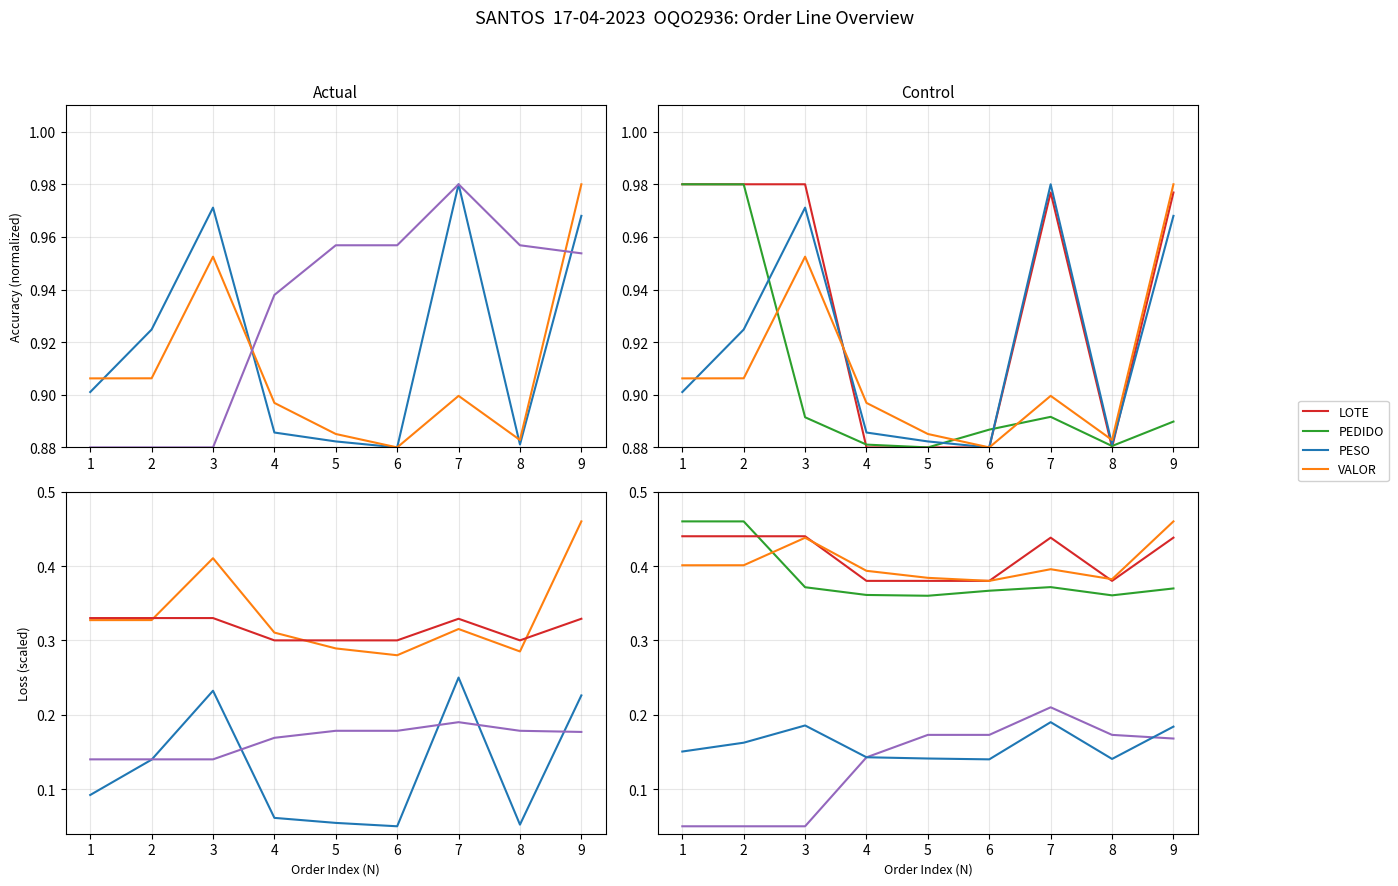

Is this an area chart (filled region under the line)?

No